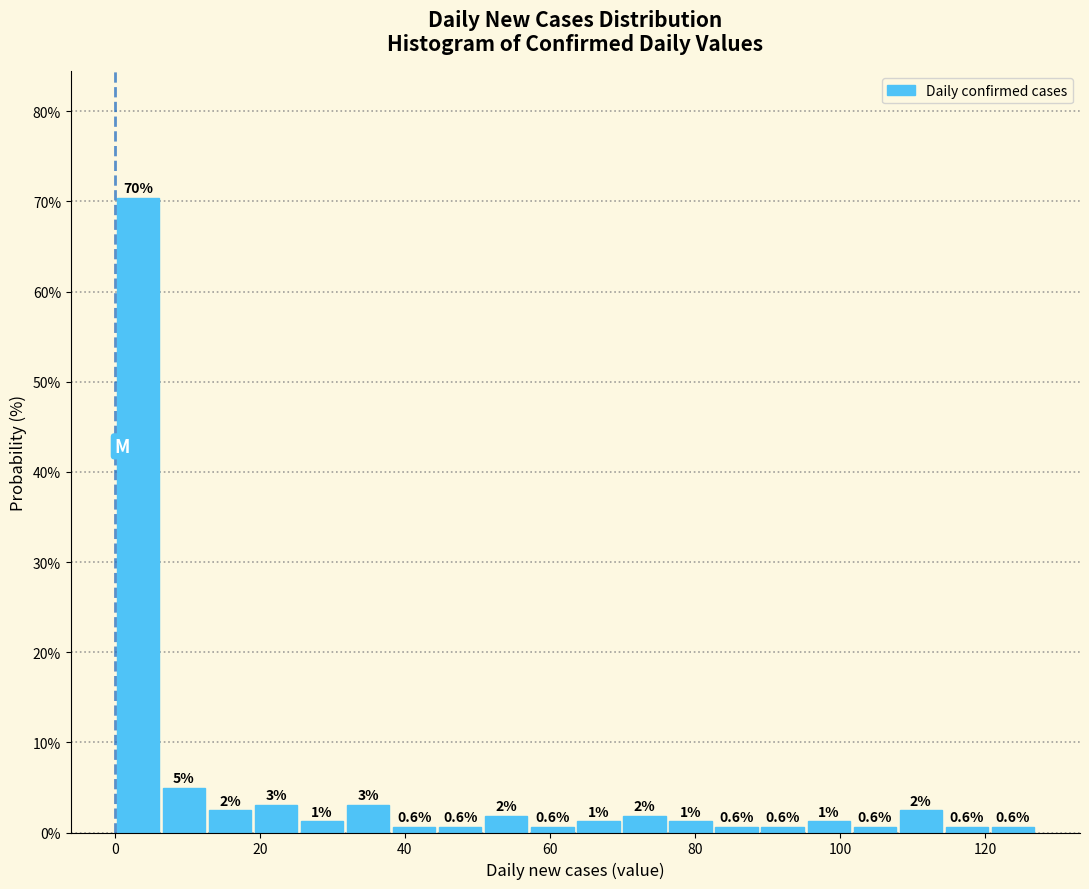

Read against the x-axis, roughly where is the centre of the tallest bar?

4